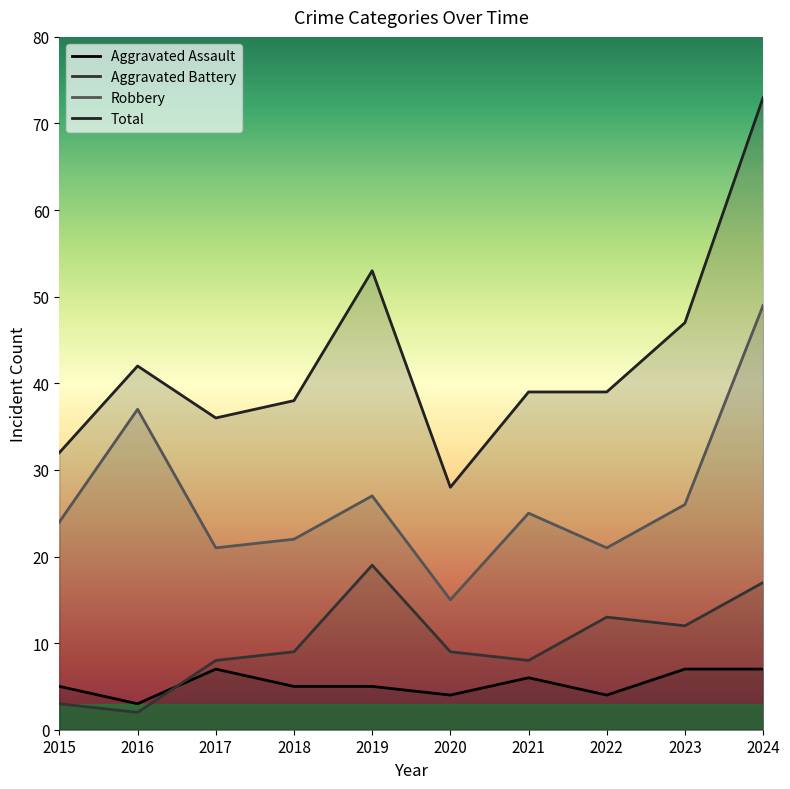

What are all the series names shown in the legend?

Aggravated Assault, Aggravated Battery, Robbery, Total